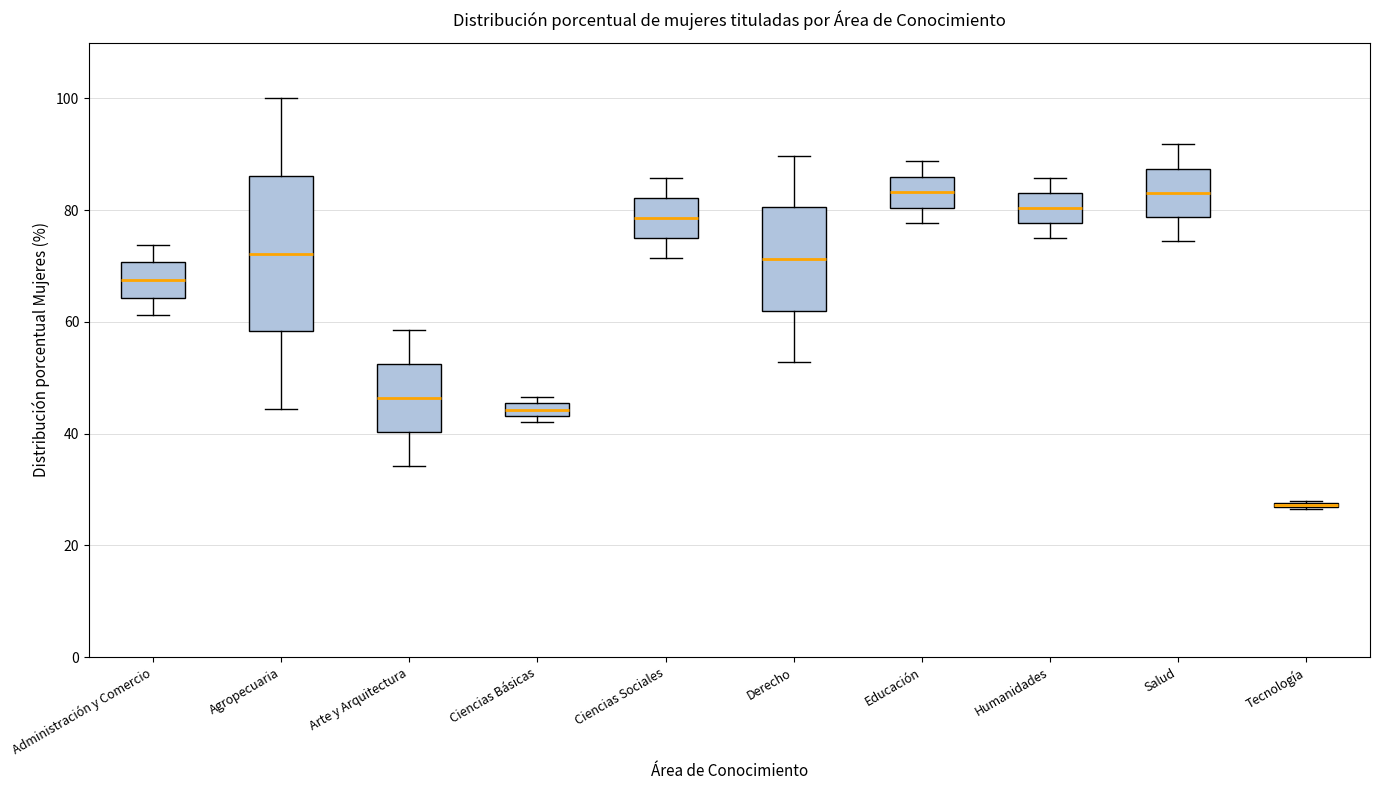

Comparing the boxes themselves (not the whiskers), which one is the tallest?

Agropecuaria